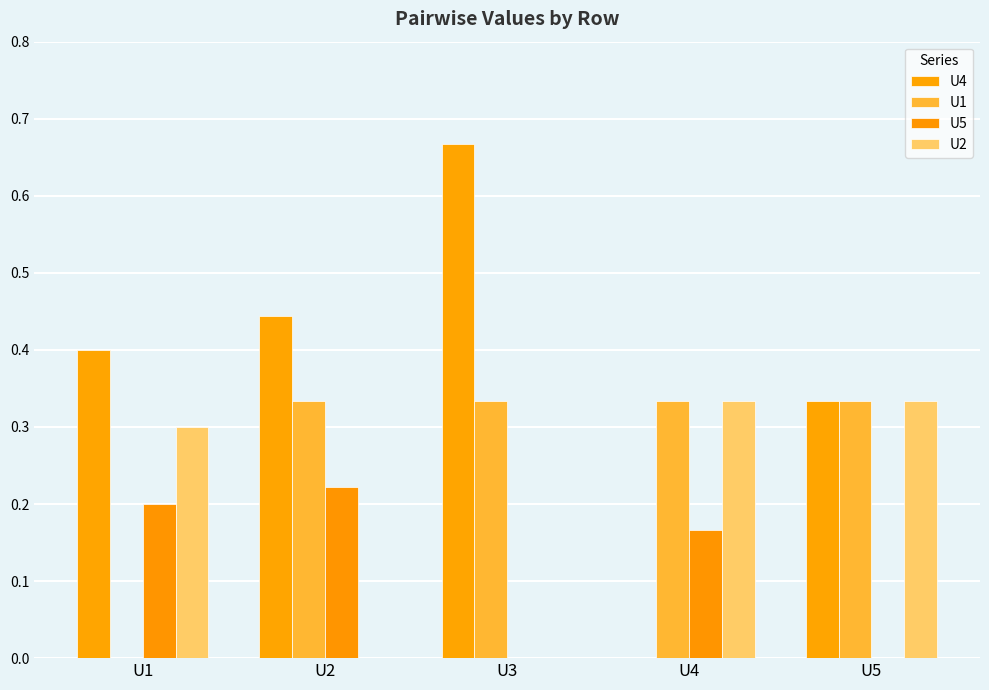

Is it true that U5 equals 0.2 at U2?

True